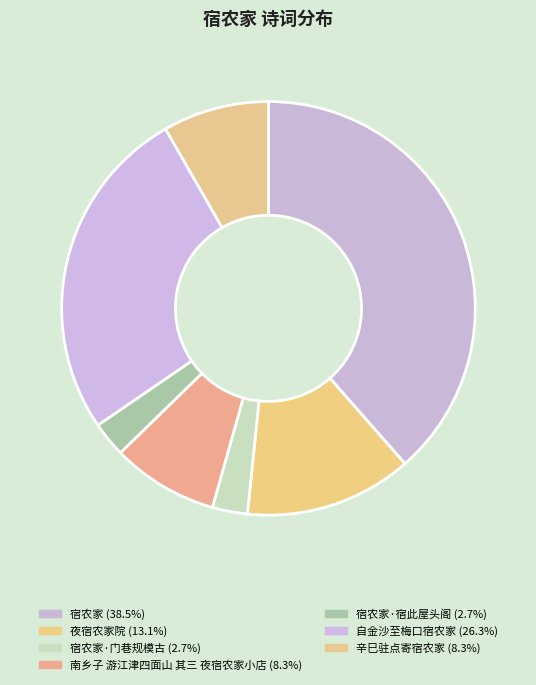

How many segments does this pie chart have?

7